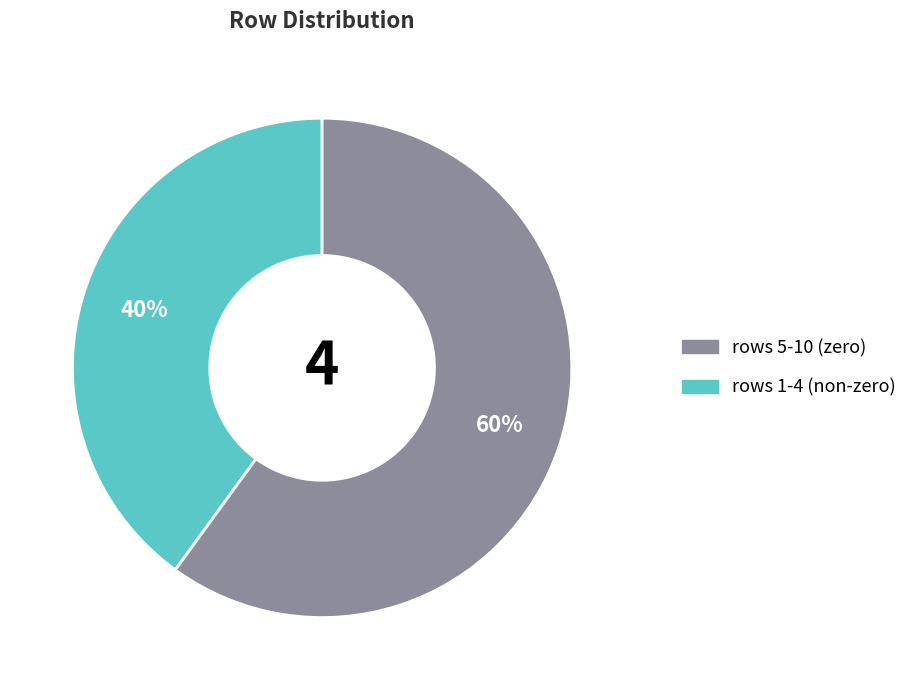

To the nearest percent, what is the average slice percentage?

50%